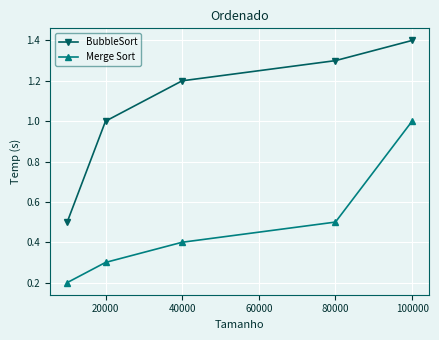

List the series in order of their peak value, lowest first.

Merge Sort, BubbleSort